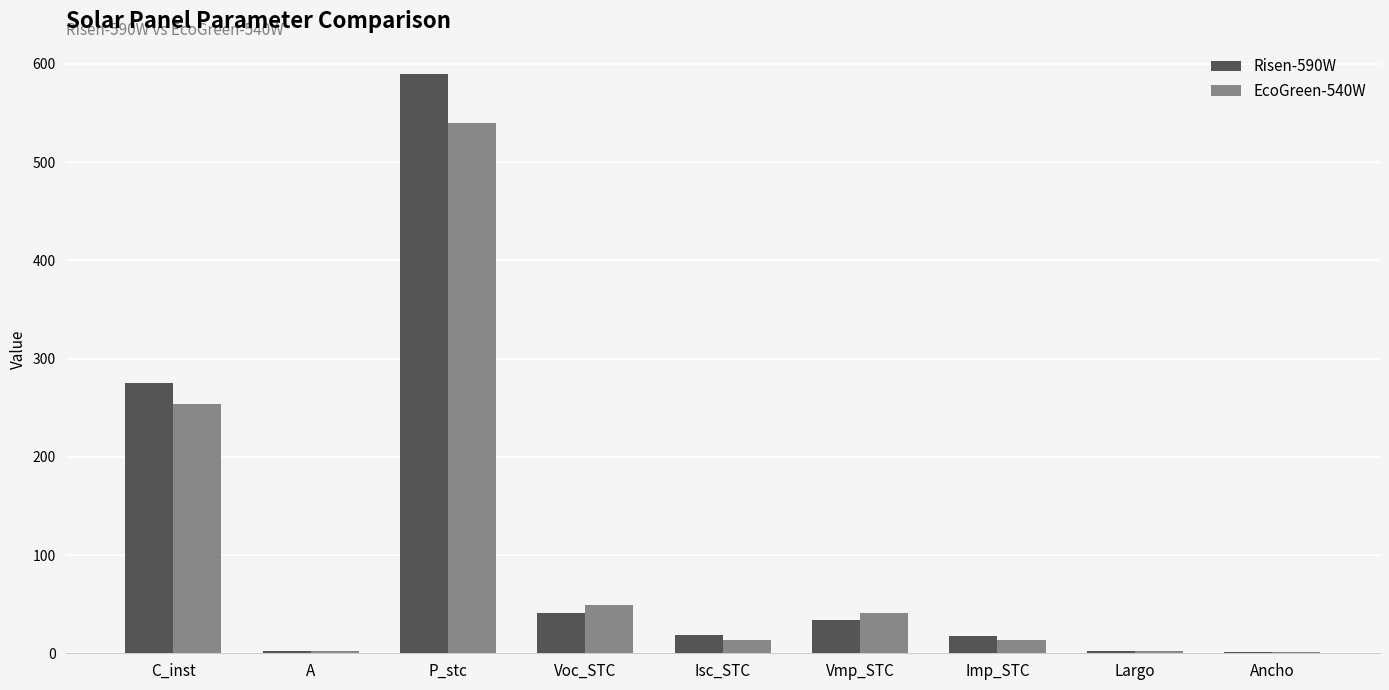

What value does the Risen-590W series have at Voc_STC?

41.2